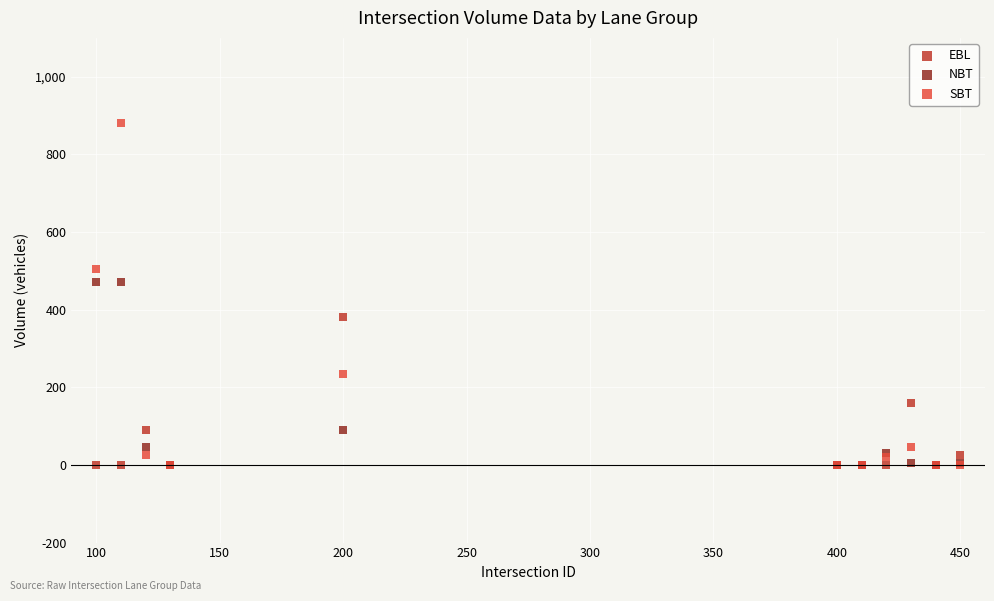

In the EBL series, what Y value is closest to 190?

160